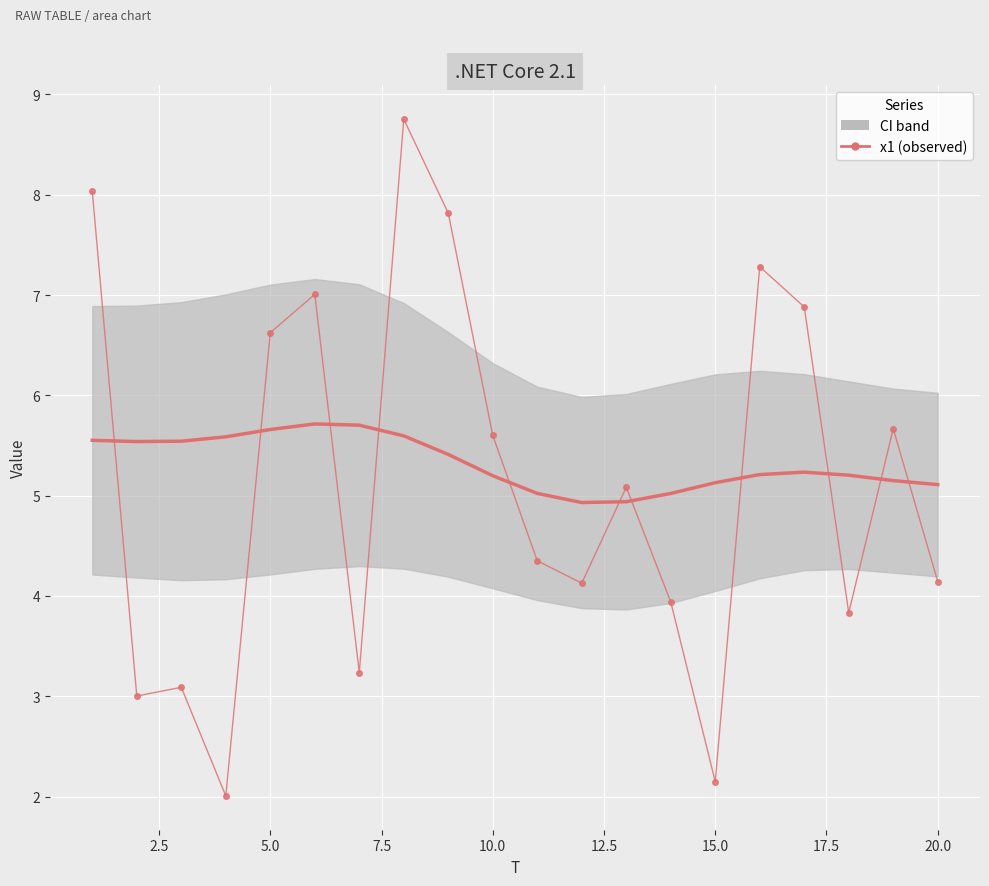

What is the sum of all x1 values?

102.6